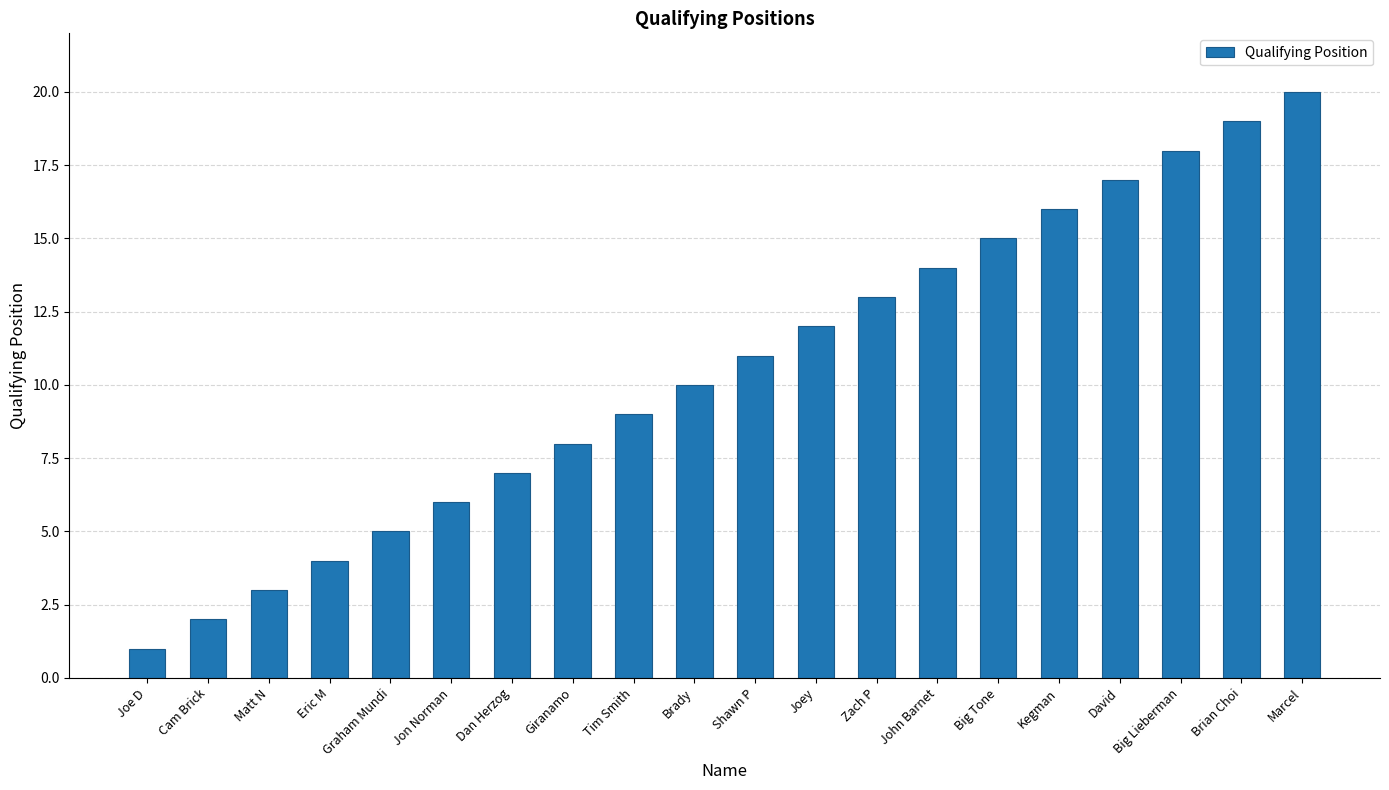

What is the smallest value displayed?

1